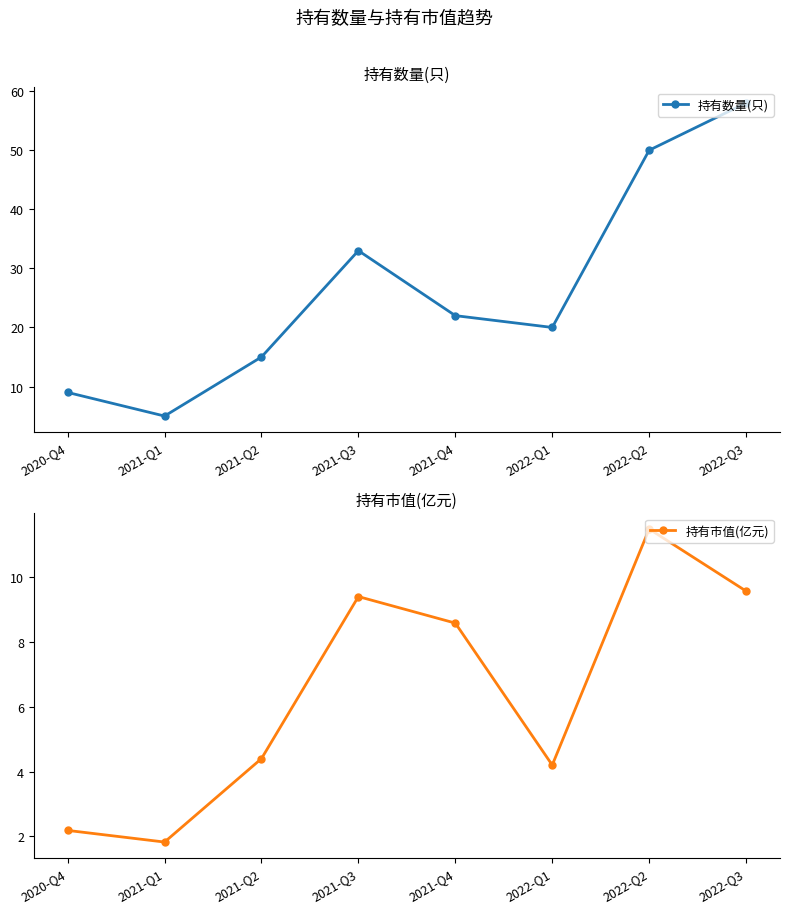

What is the label of the 8th point from the left?

2022-Q3